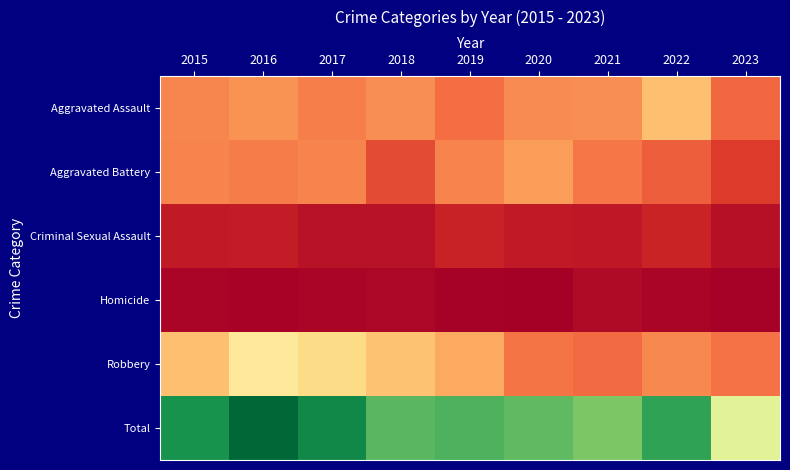

Which has a higher value, 2023 or 2017?

2017